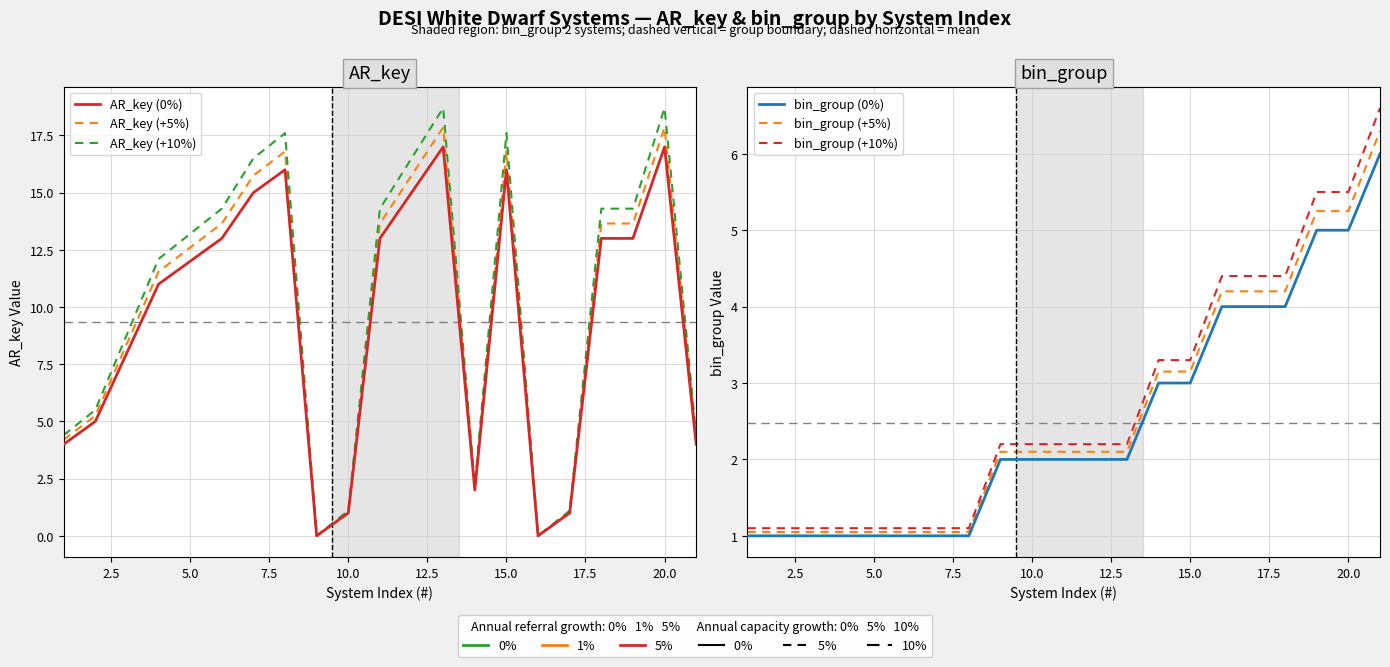

True or false: AR_key (0%) and bin_group (+5%) intersect in this chart.

True